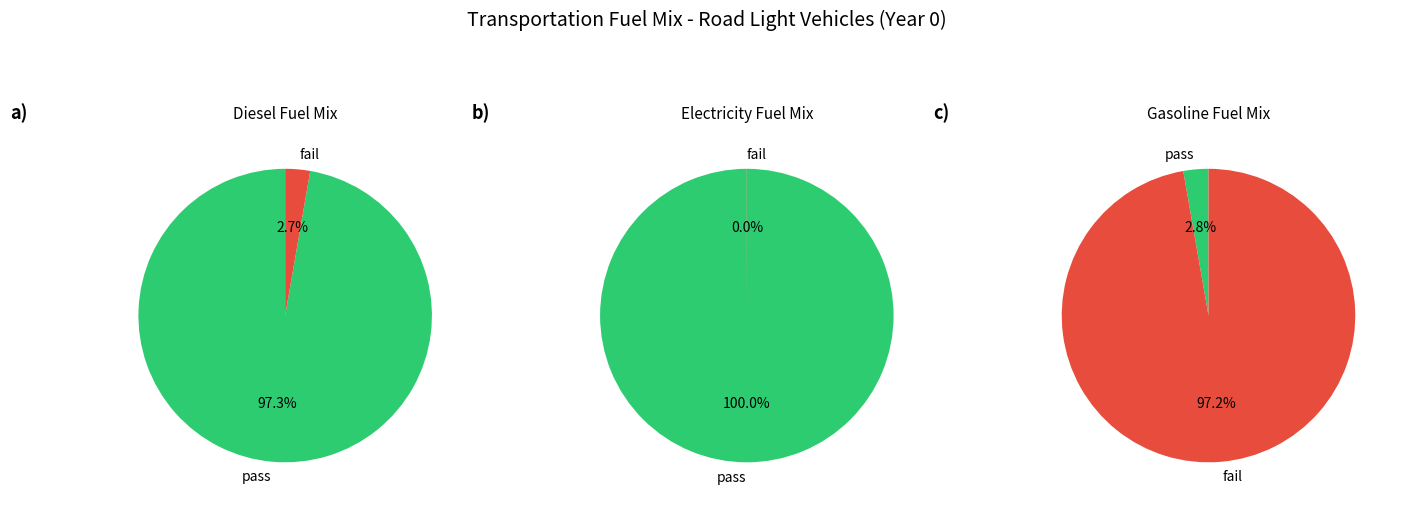

Which slice is the smallest?

frac_trns_fuelmix_road_light_electricity